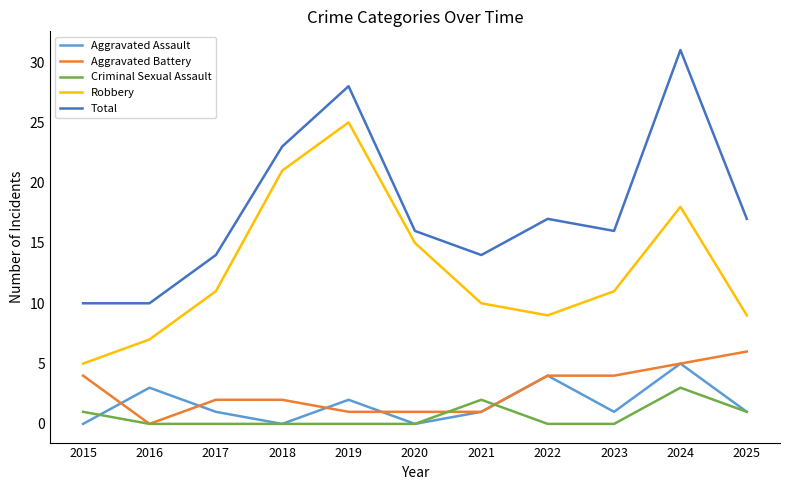

What is the difference between the second highest and second lowest values in the Total series?

18